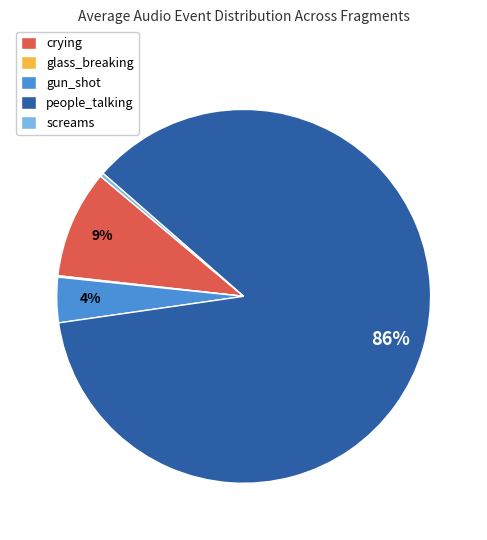

Is there a majority slice in this chart?

Yes